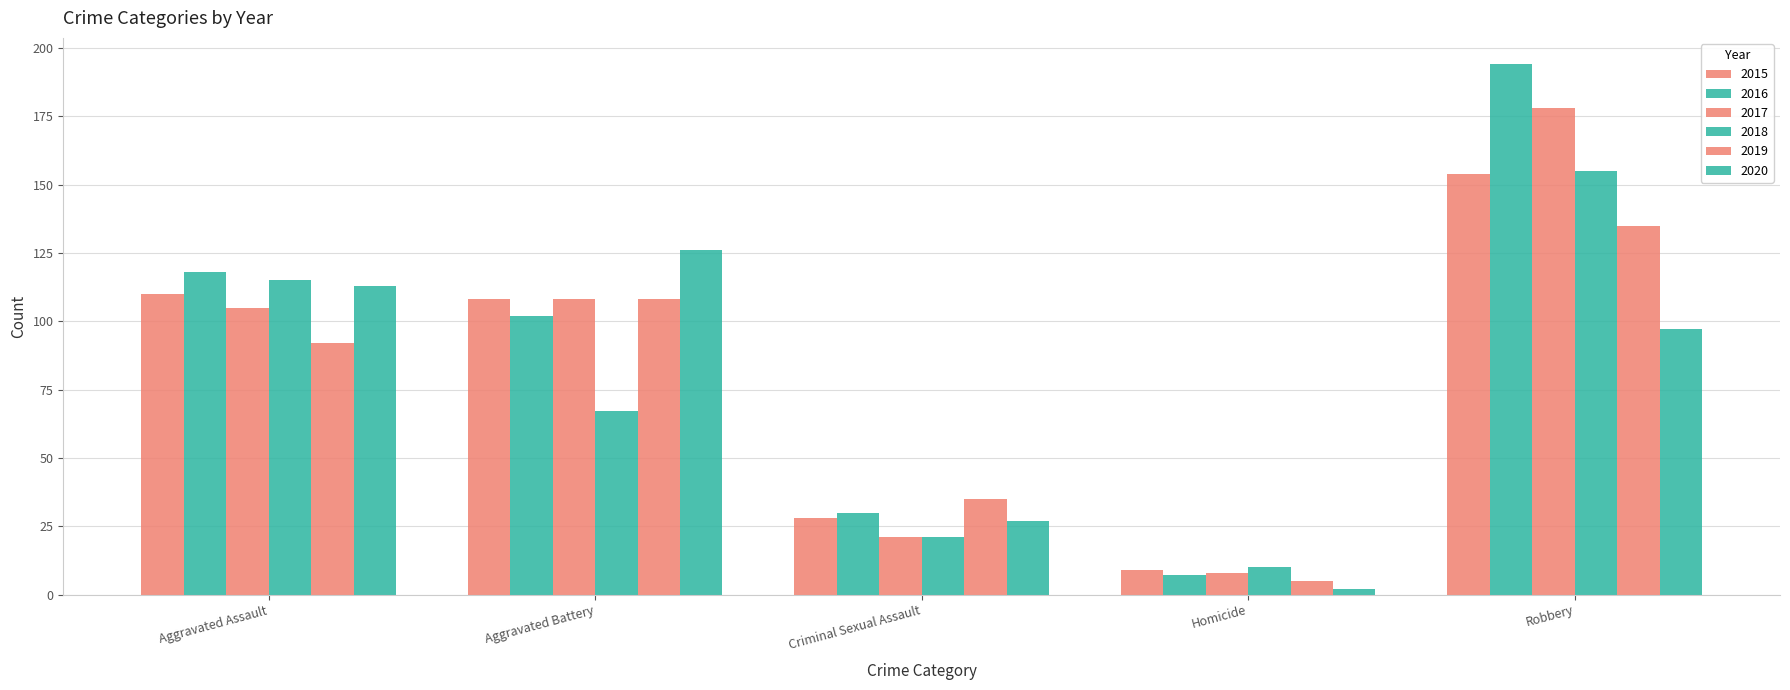

Reading left to right, extract all data points from this chart.

2015: Aggravated Assault=110	Aggravated Battery=108	Criminal Sexual Assault=28	Homicide=9	Robbery=154
2016: Aggravated Assault=118	Aggravated Battery=102	Criminal Sexual Assault=30	Homicide=7	Robbery=194
2017: Aggravated Assault=105	Aggravated Battery=108	Criminal Sexual Assault=21	Homicide=8	Robbery=178
2018: Aggravated Assault=115	Aggravated Battery=67	Criminal Sexual Assault=21	Homicide=10	Robbery=155
2019: Aggravated Assault=92	Aggravated Battery=108	Criminal Sexual Assault=35	Homicide=5	Robbery=135
2020: Aggravated Assault=113	Aggravated Battery=126	Criminal Sexual Assault=27	Homicide=2	Robbery=97